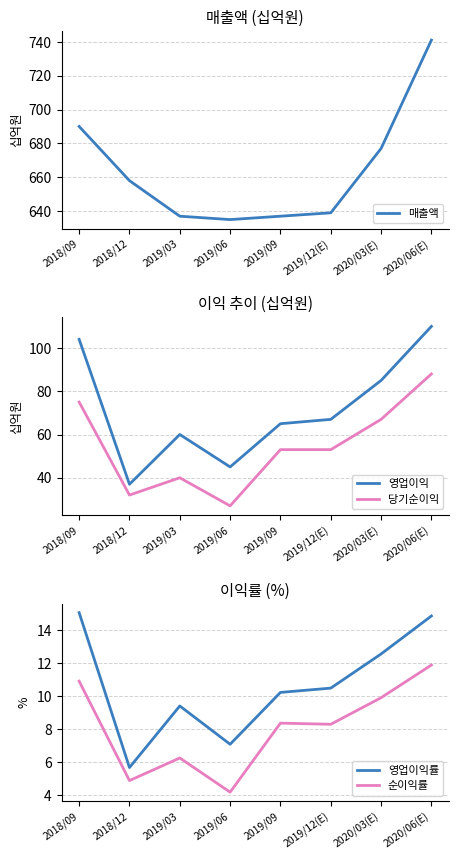

What position from the left is 2018/09?

1